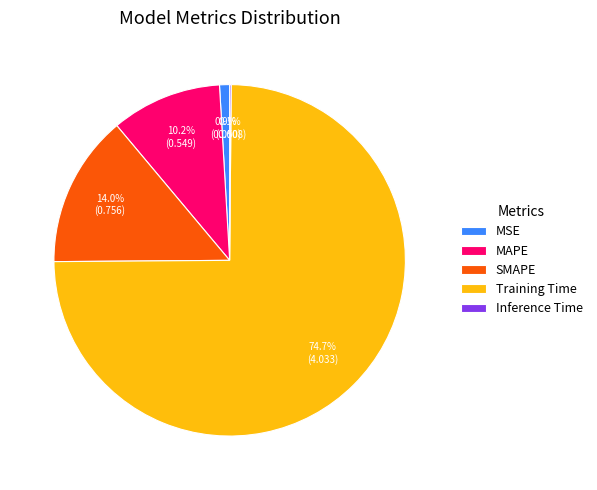

Is SMAPE the majority of the pie?

No